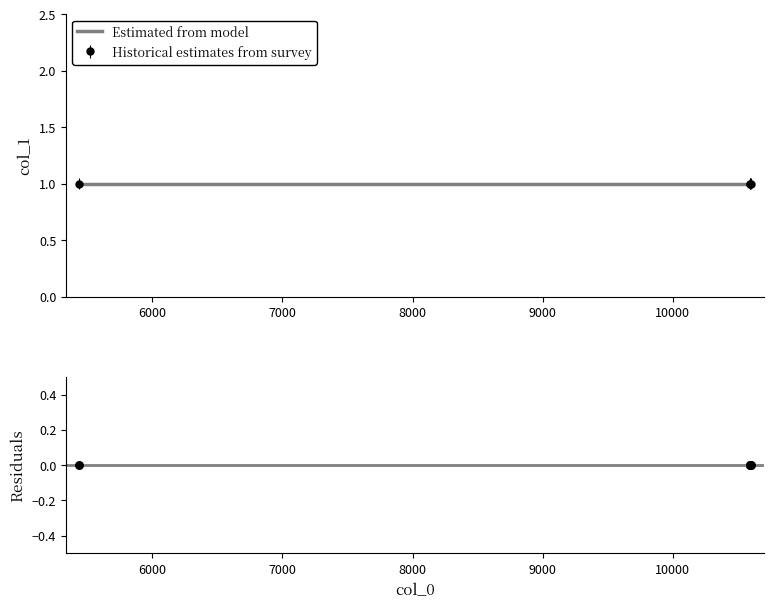

Is the value of Estimated from model at 8000 greater than the value of col_1 residuals at 6000?

Yes